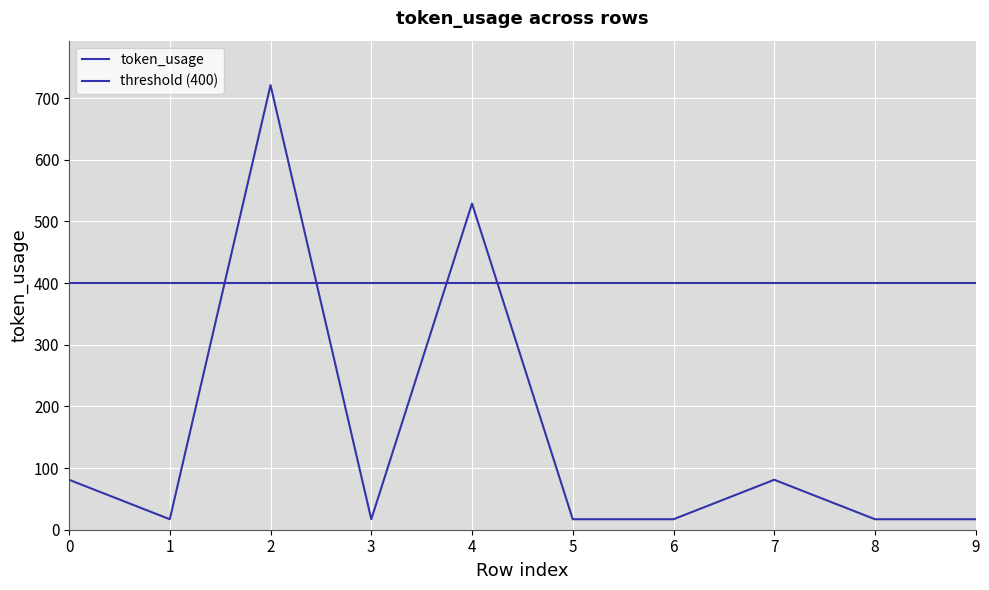

Where is the first local maximum?

2